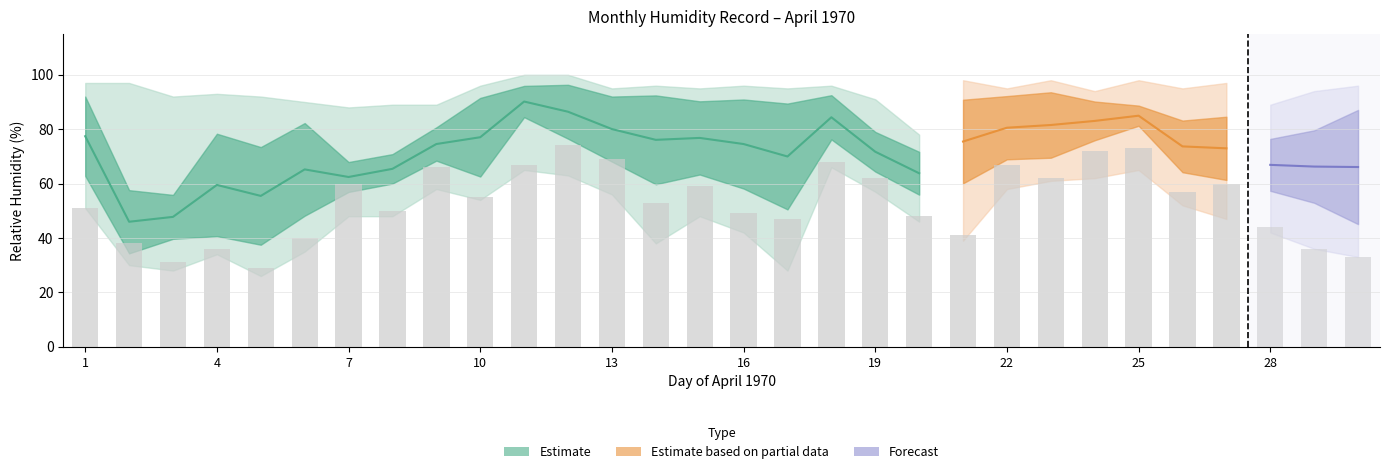

The Hora 12 (mid) series shows 11.4 at 21. True or false?

False